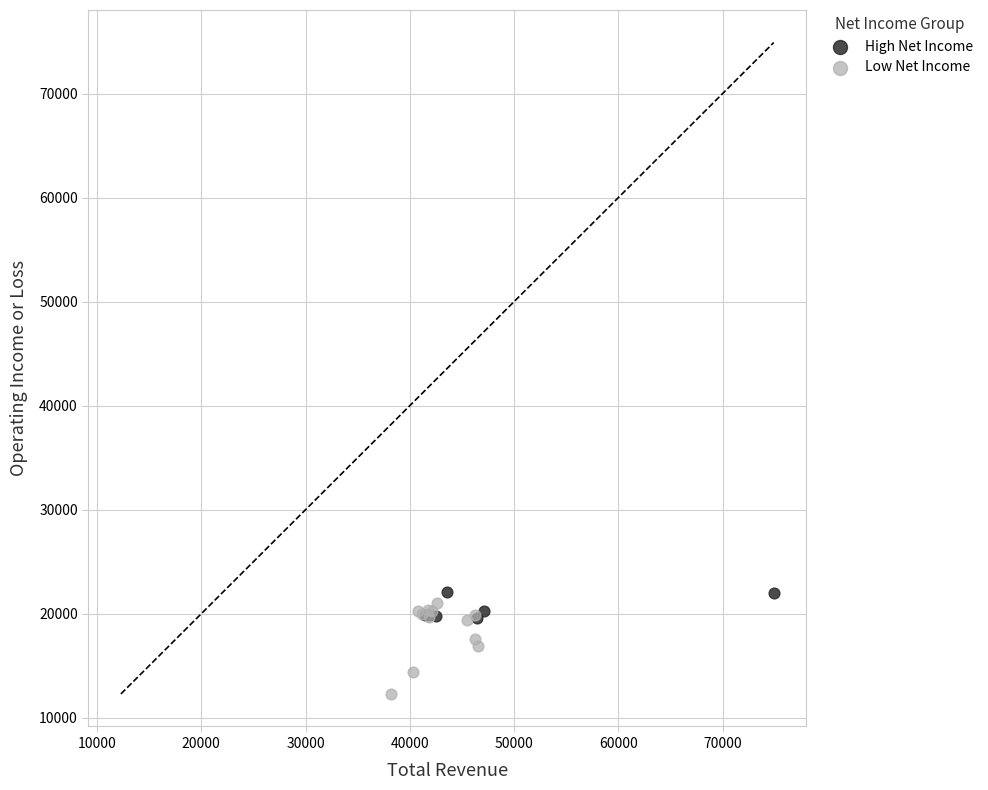

Which series has the largest Y range (max minus min)?

Low Net Income